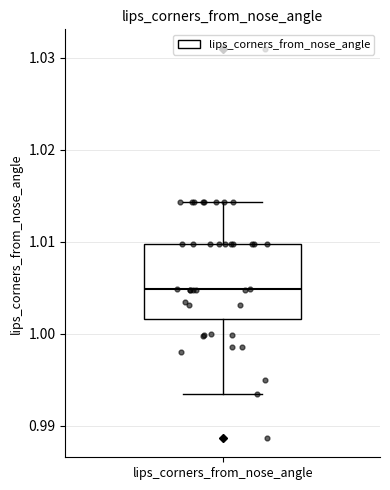

Where does the upper whisker of the box for lips_corners_from_nose_angle end on the y-axis? The values are not printed on the chart, so give them approximately, as read against the axis.

1.014